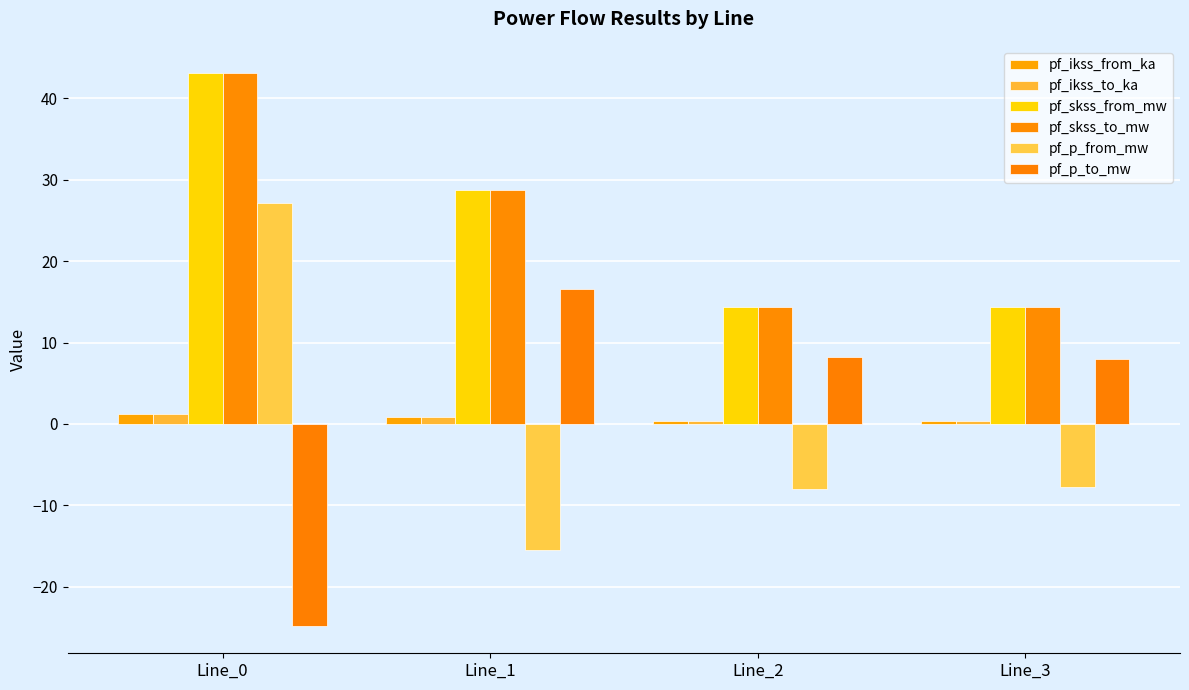

True or false: pf_p_to_mw has a value of 5.0 at Line_1.

False